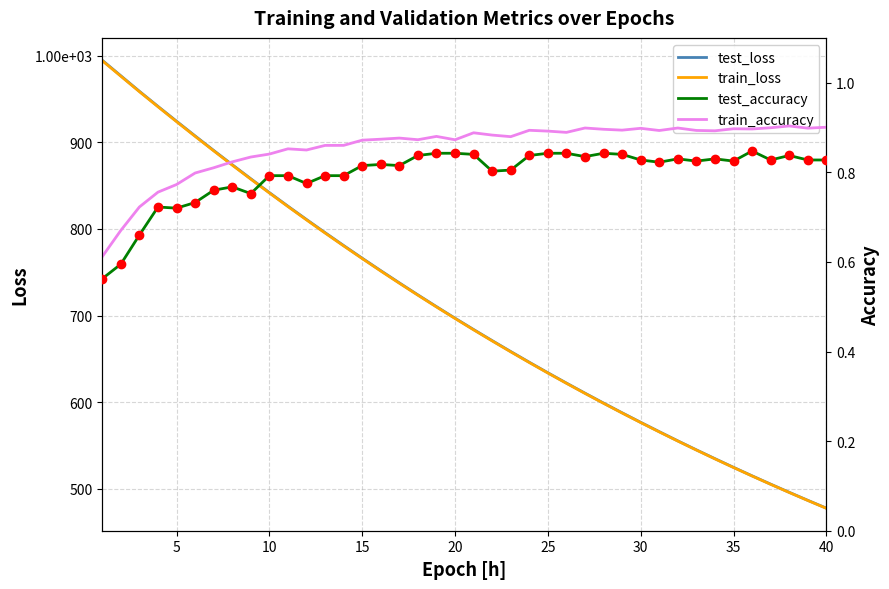

What is the value of the test_loss point at the 13th from the left?

795.7